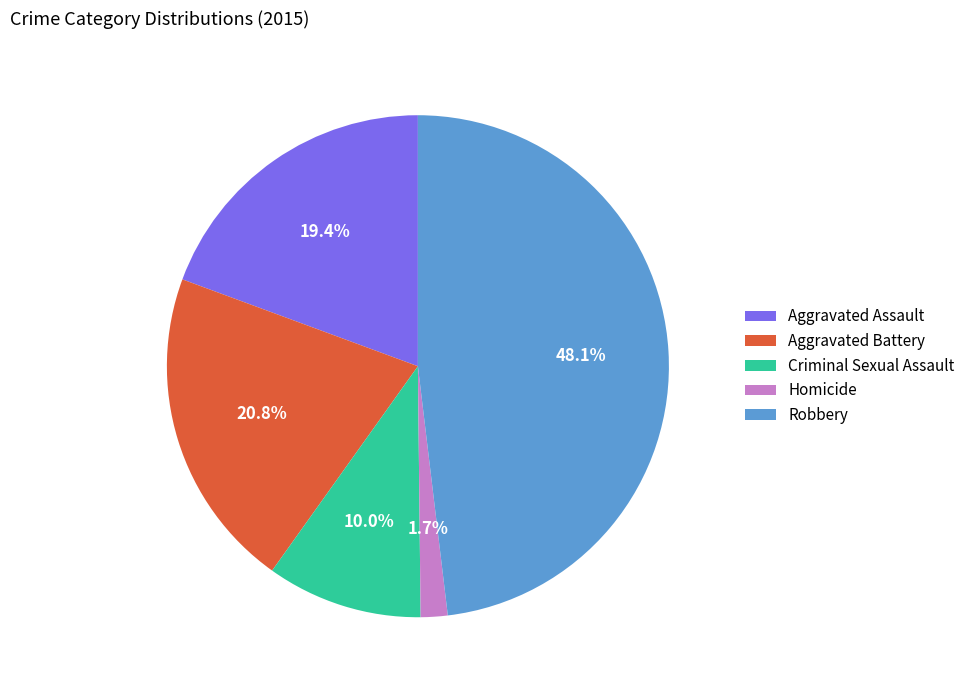

Do Aggravated Assault and Criminal Sexual Assault together represent more than half of the pie?

No